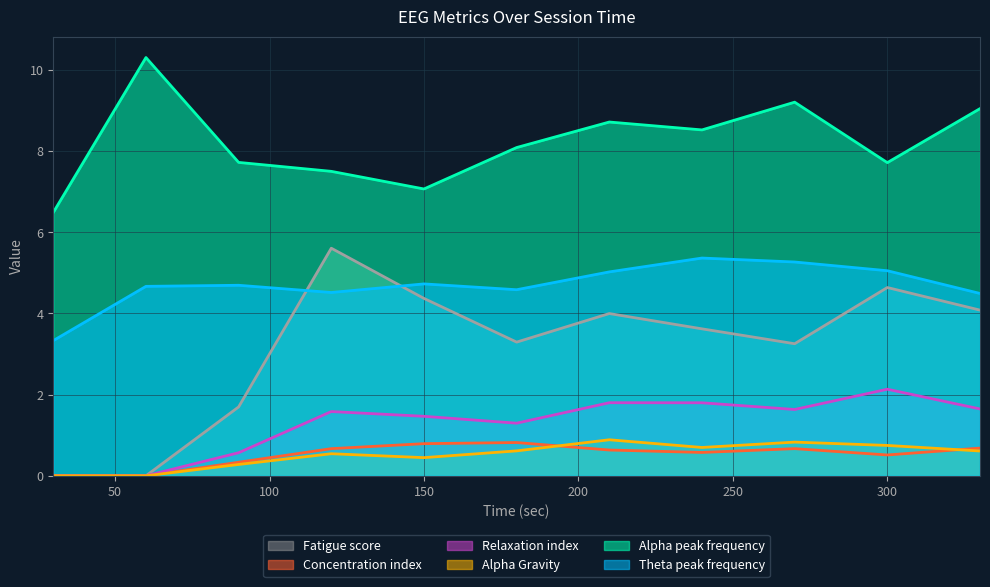

Rank the series by their maximum value, from lowest to highest.

Concentration index, Alpha Gravity, Relaxation index, Theta peak frequency, Fatigue score, Alpha peak frequency